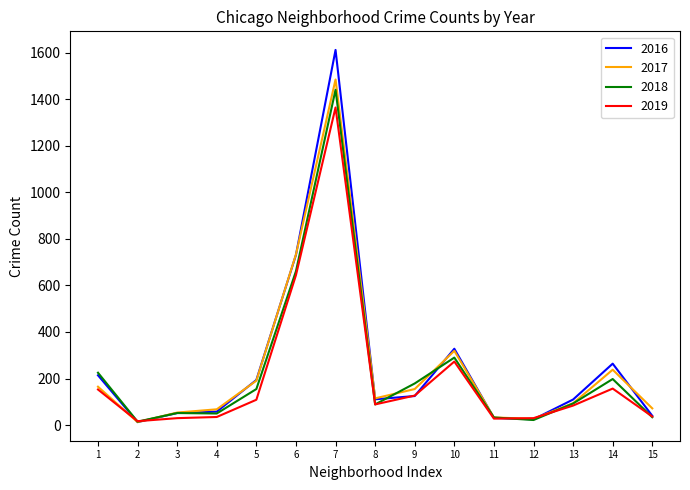

True or false: 2018 and 2016 intersect in this chart.

True